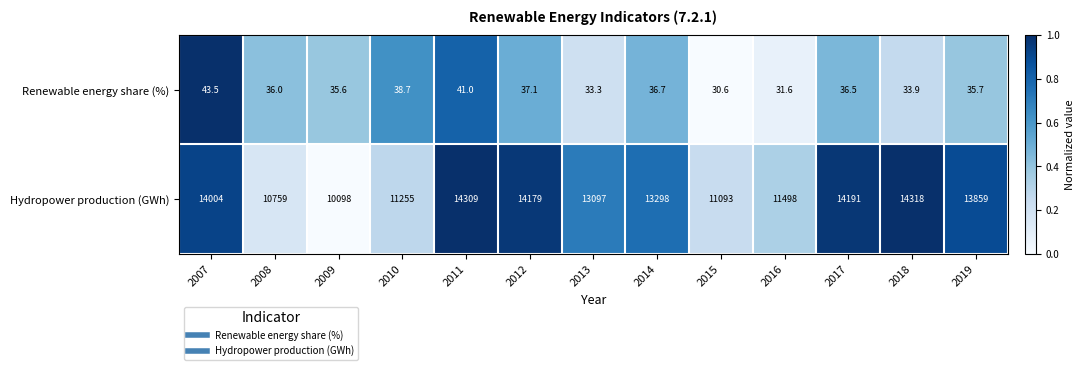

Rank the series by their maximum value, from lowest to highest.

Renewable energy share (%), Hydropower production (GWh)